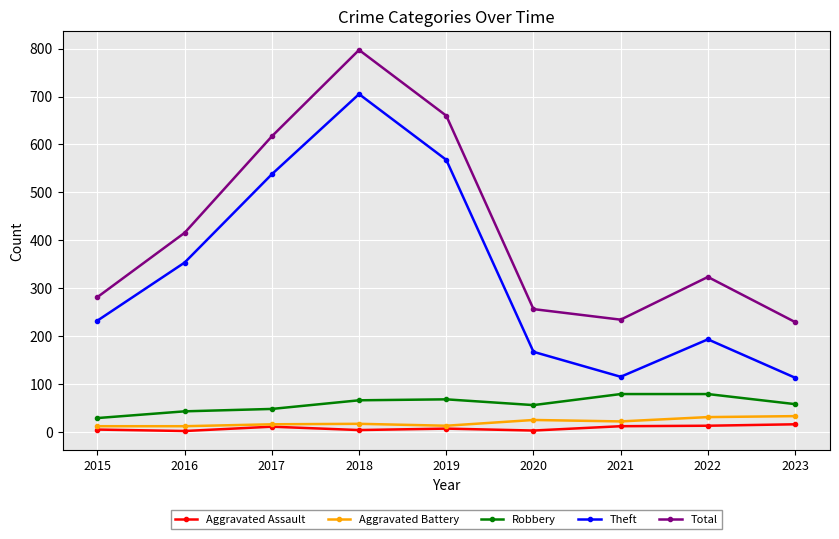

Which series has the largest range (max minus min)?

Theft